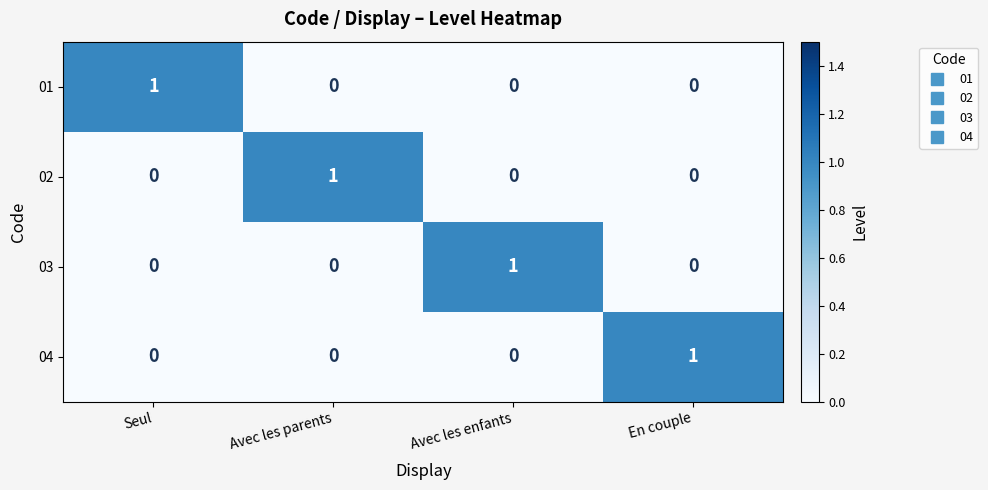

What is the total value across all series at Avec les enfants?

1